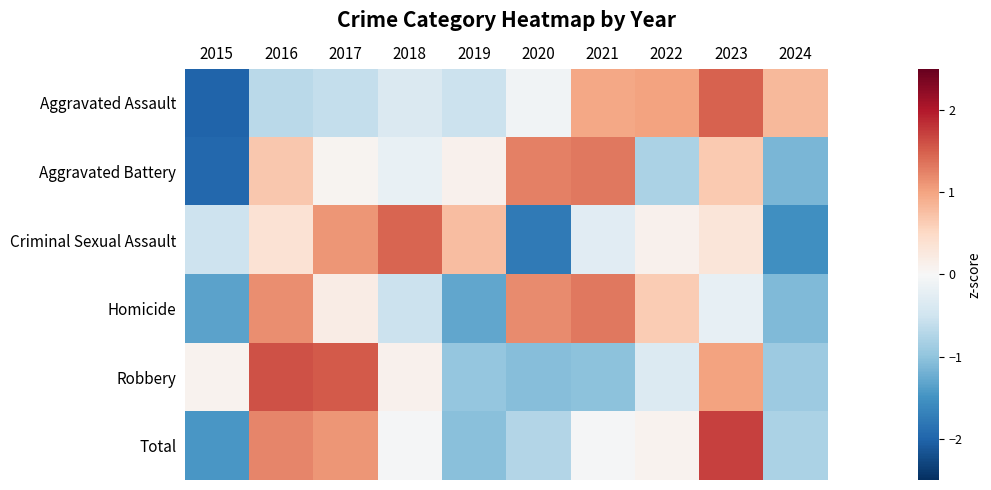

At how many categories does at least one series exceed 0?

10